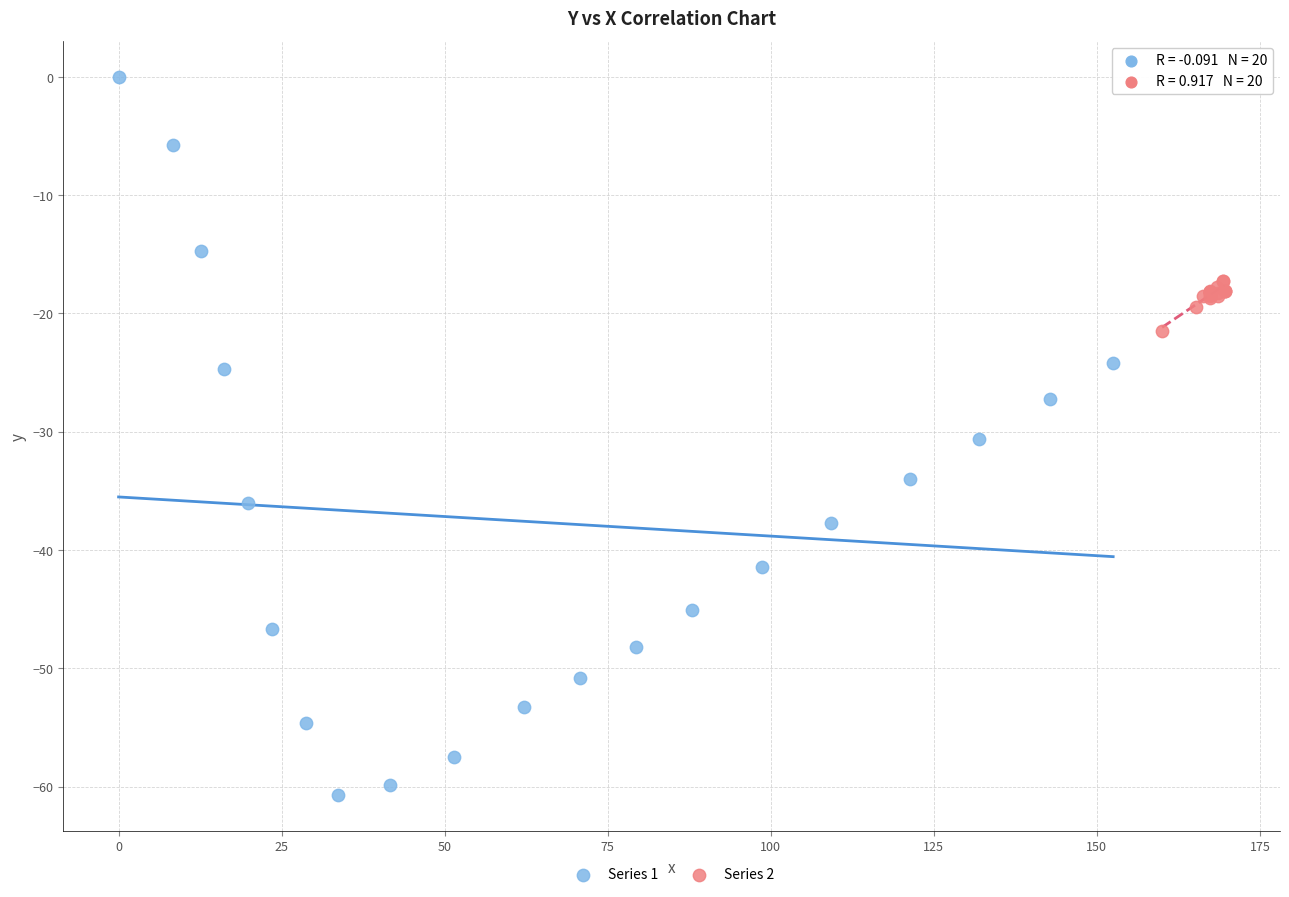

What are all the series names shown in the legend?

Series 1, Series 2